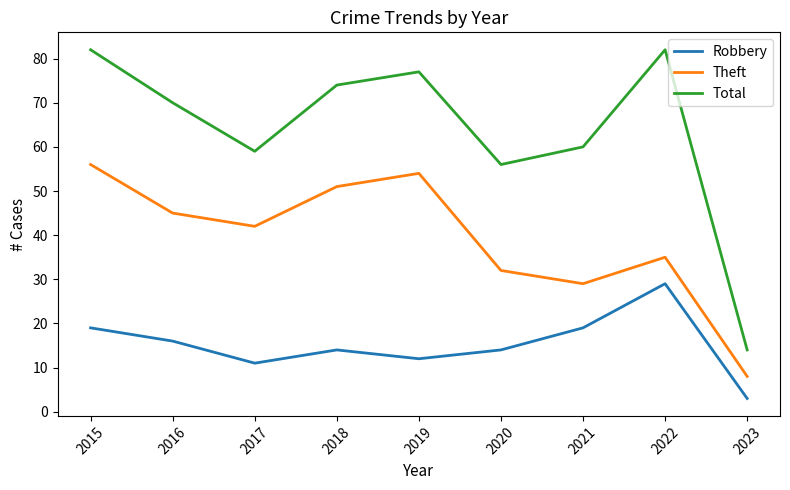

The value of Total at 2019 is 77. True or false?

True